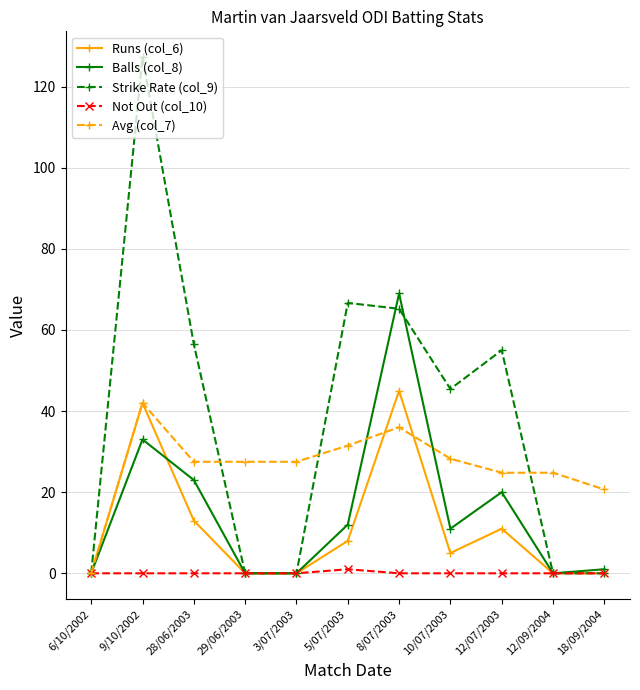

At which category is the sum across all series the highest?

9/10/2002